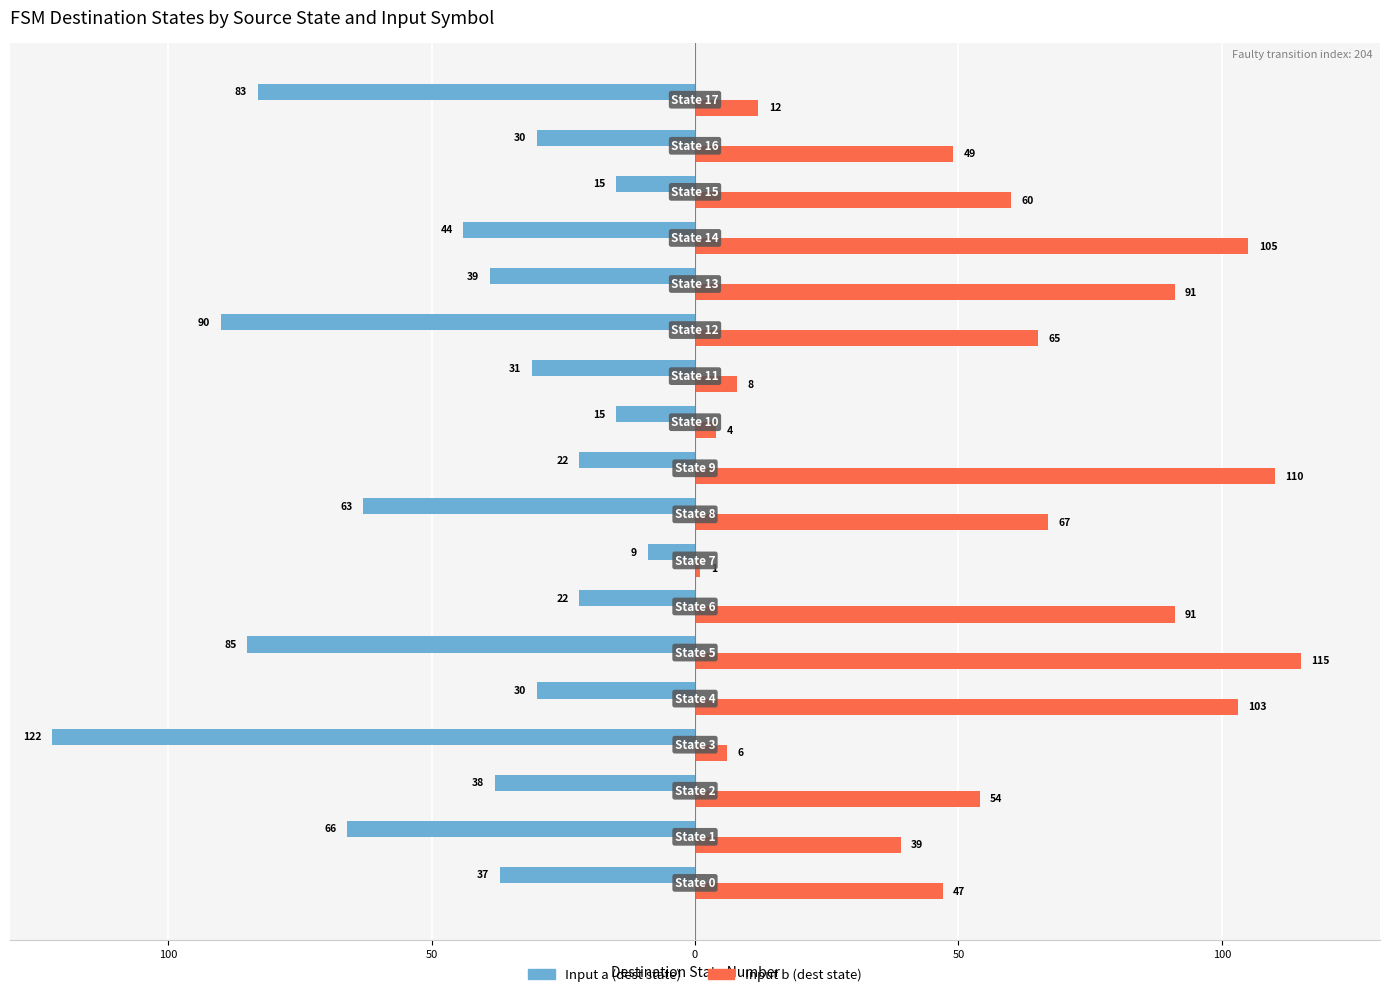

What are all the series names shown in the legend?

Input a (dest state), Input b (dest state)